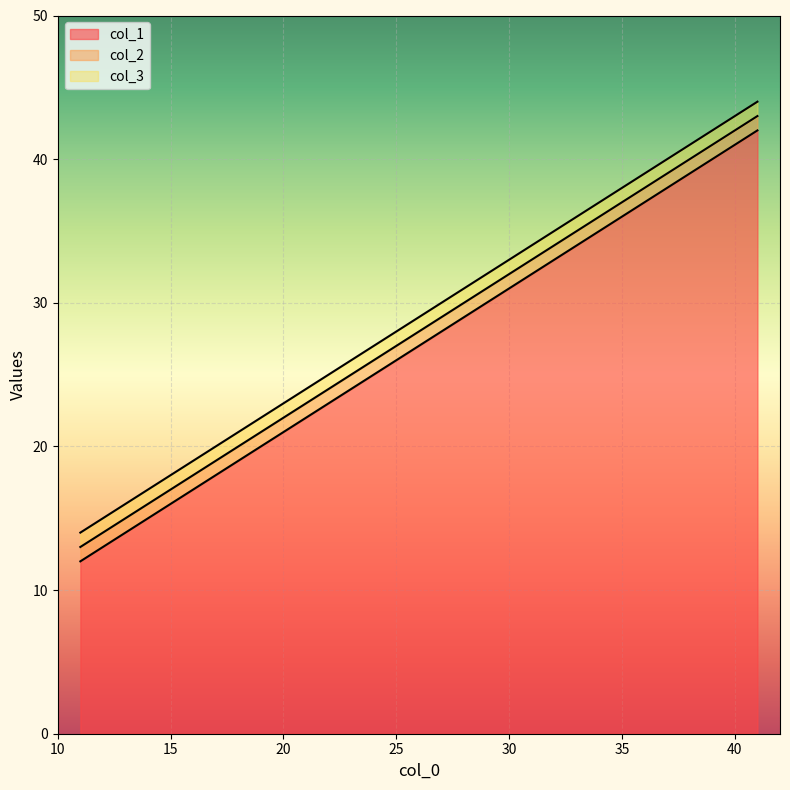

Reading left to right, what are all the values shown in this chart?

col_1: 12	22	32	42
col_2: 13	23	33	43
col_3: 14	24	34	44